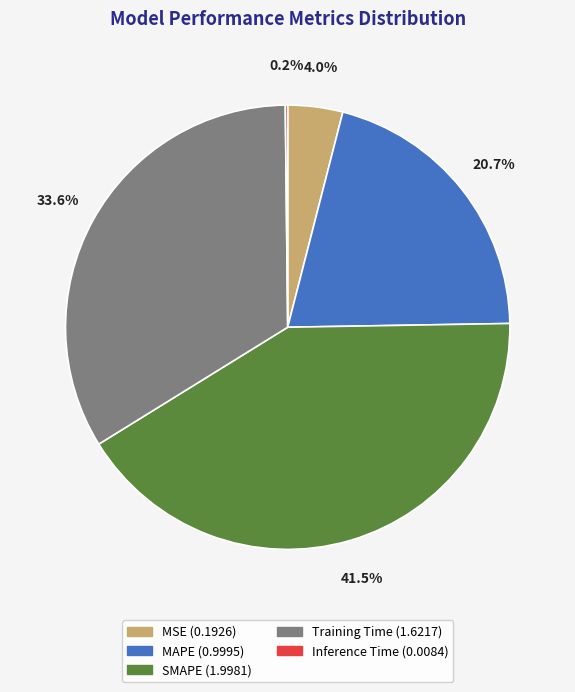

True or false: MAPE accounts for 26% of the total.

False